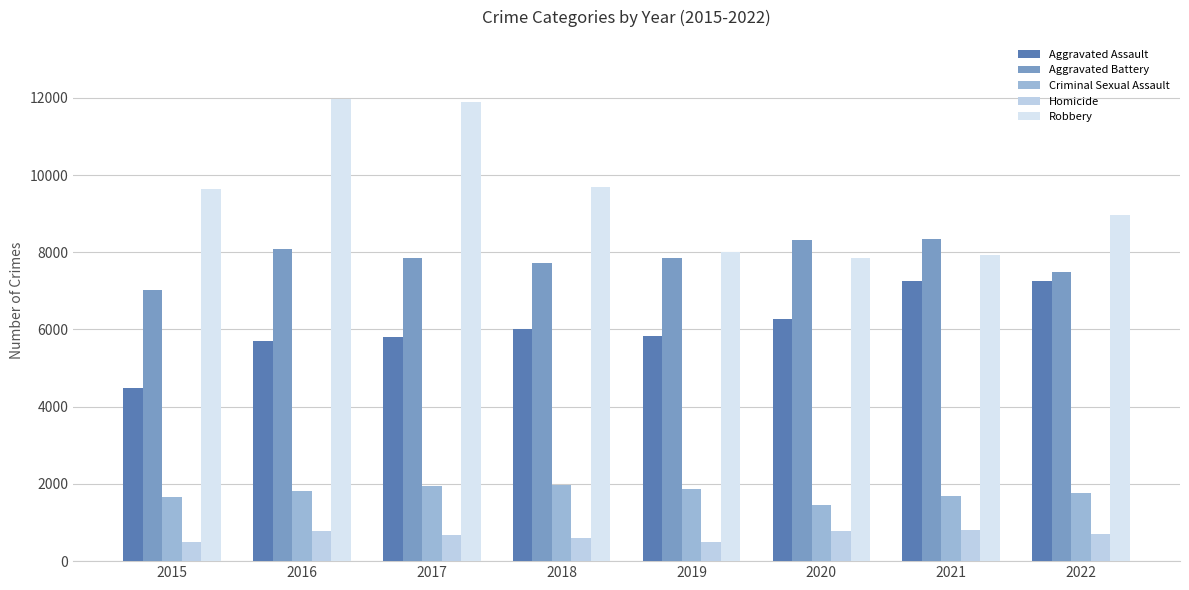

Are the bars horizontal?

No